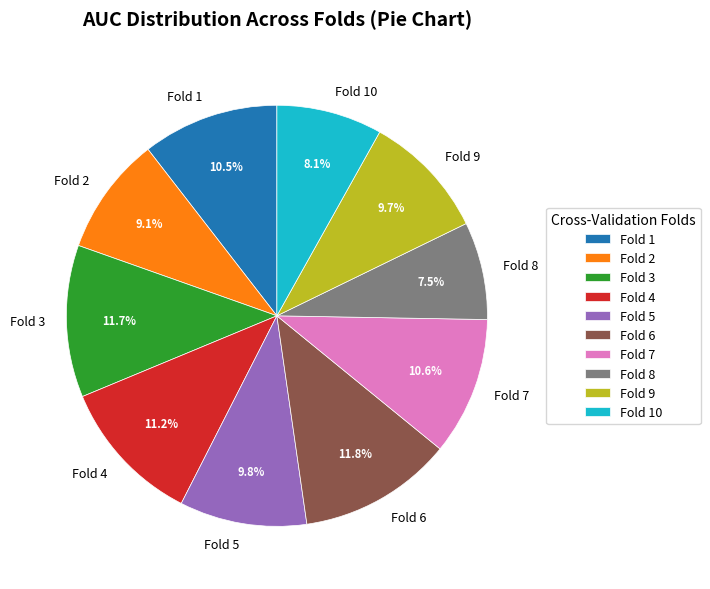

How many segments does this pie chart have?

10